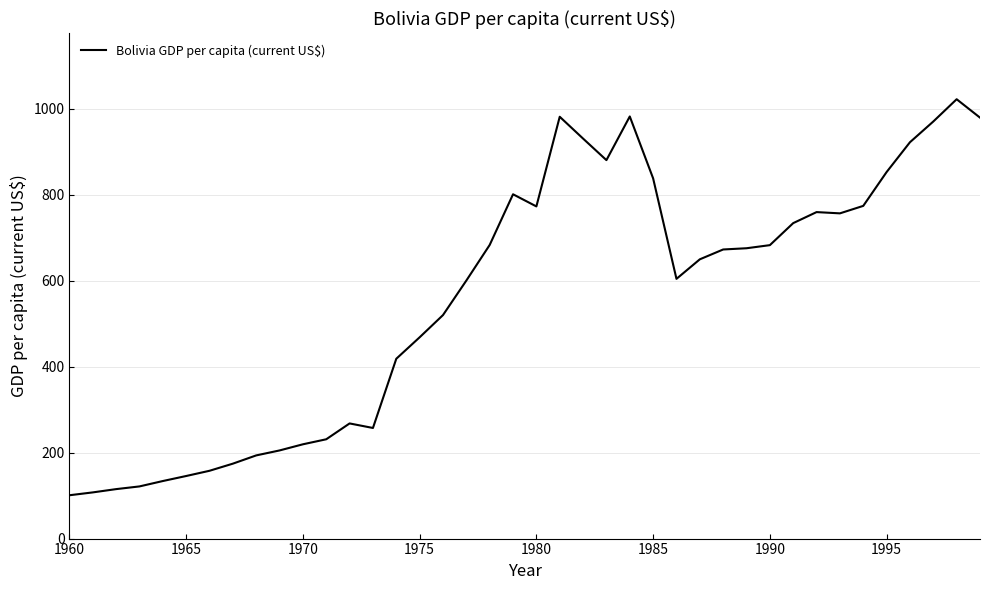

What is the minimum value shown in the chart?

100.8